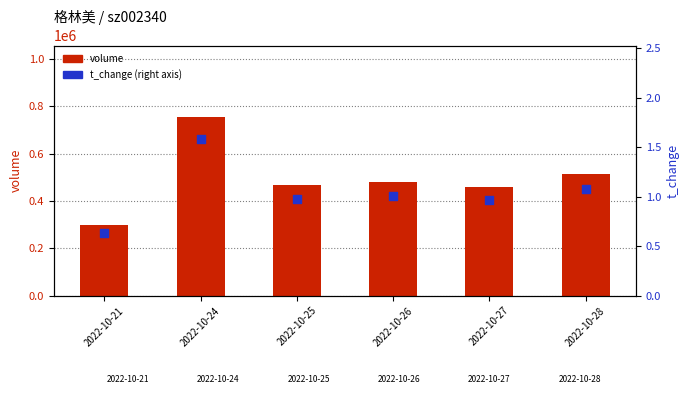

What are all the series names shown in the legend?

volume, t_change